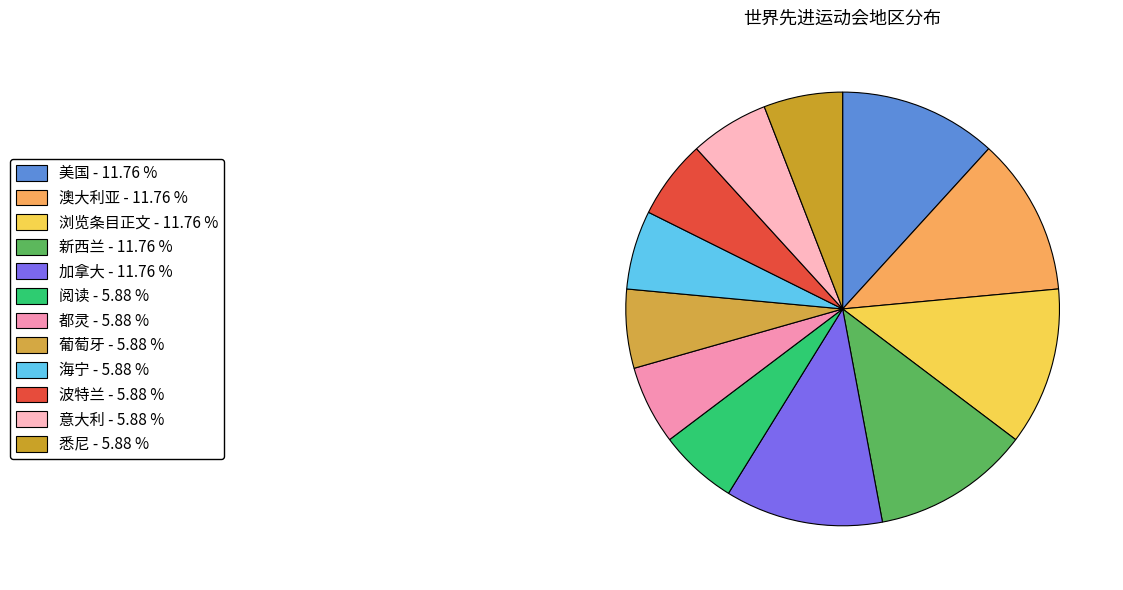

How many slices are in this pie chart?

12